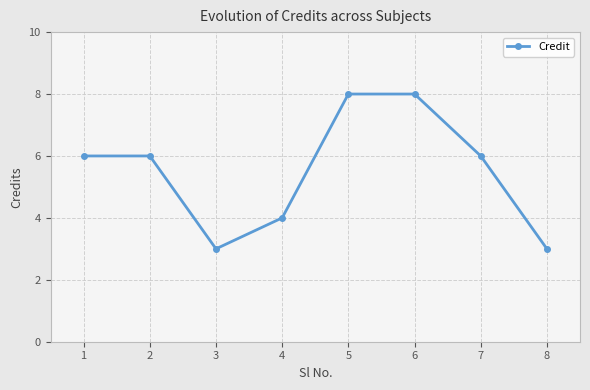

How many interior local valleys (lower than both neighbors) does the data have?

1